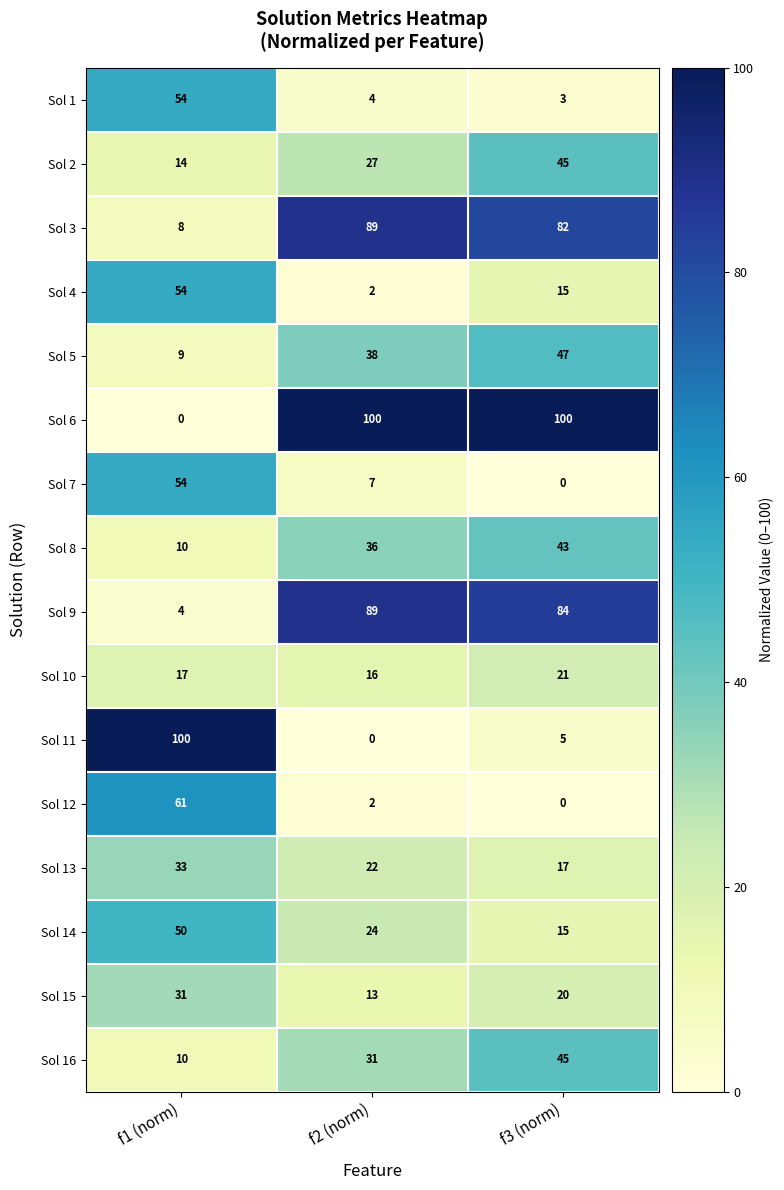

What is the lowest value of the Sol 8 series?

10